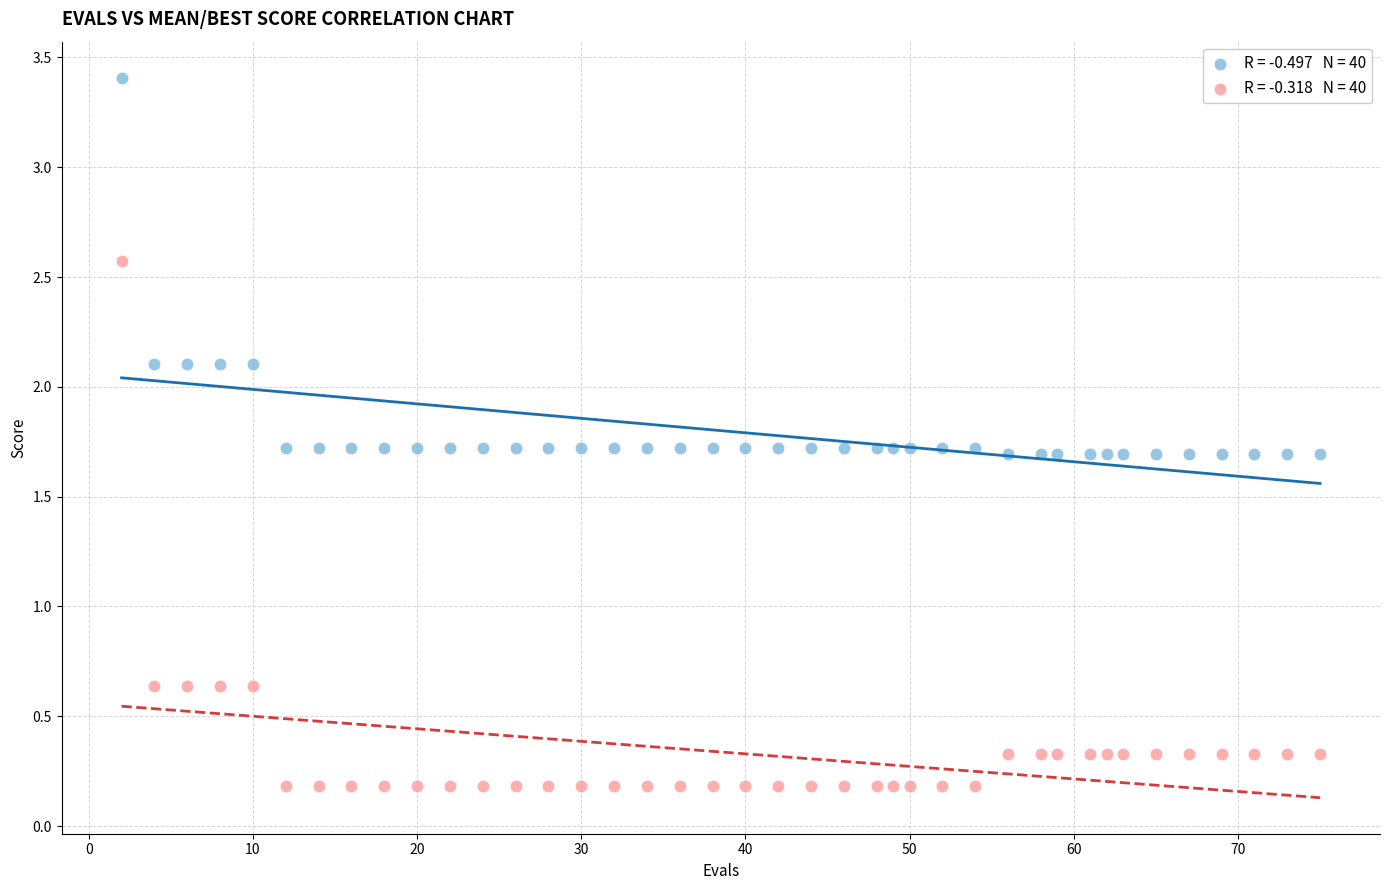

Across all data points, what is the range of X values (max minus min)?

73.0